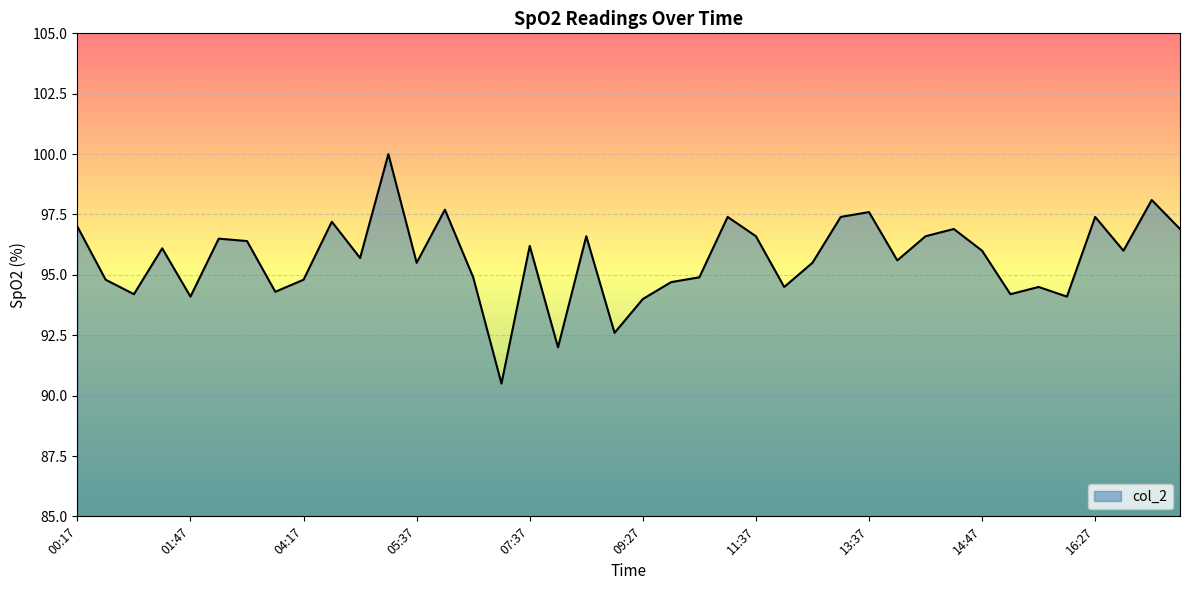

What is the minimum value shown in the chart?

90.5